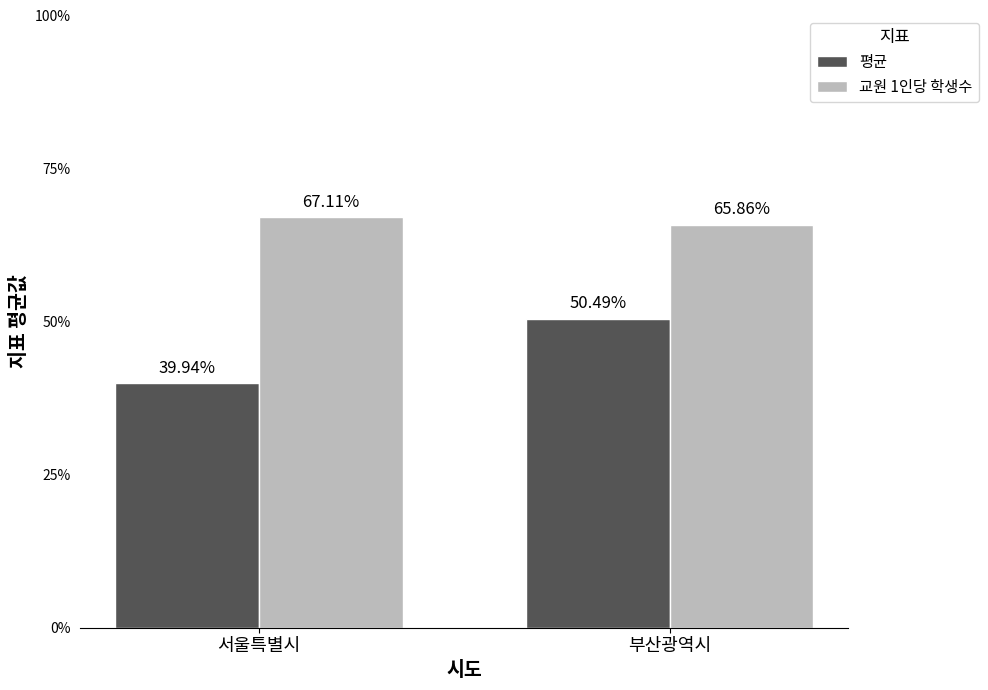

What is the label of the 2nd bar from the left?

부산광역시